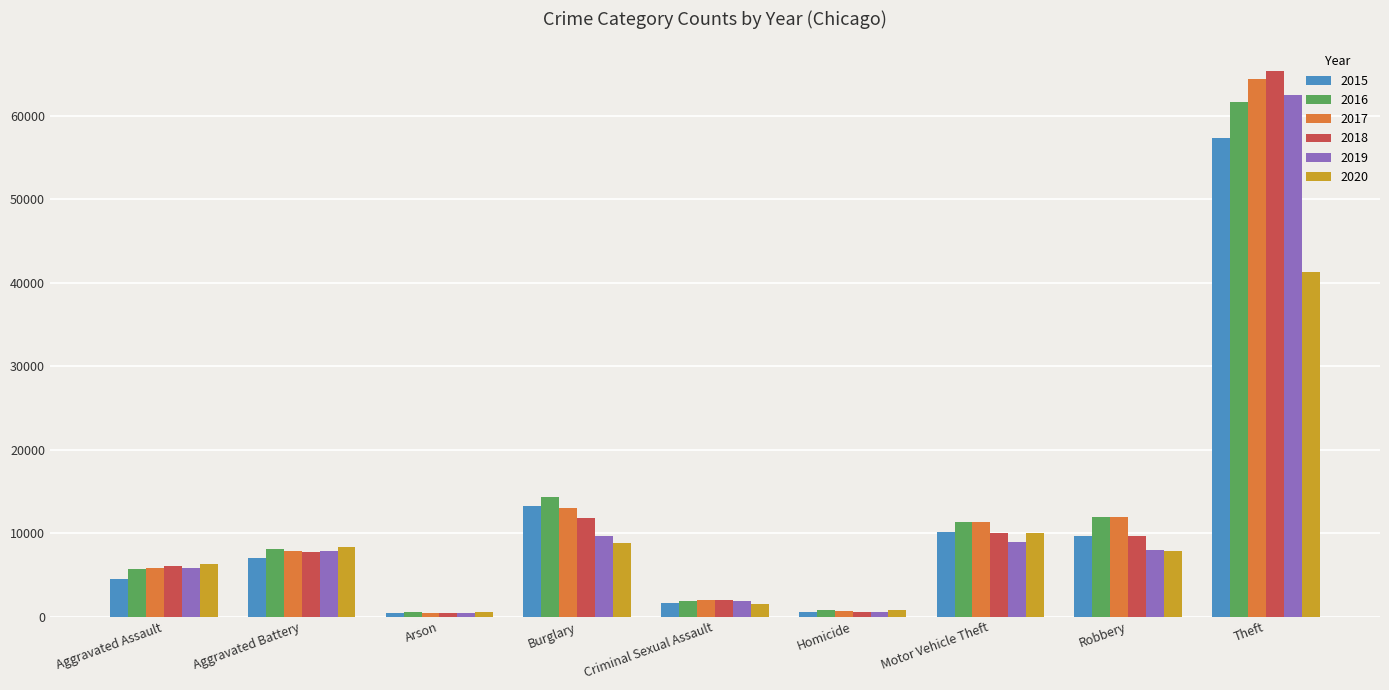

What is the value of the 2015 bar at the 1st from the left?

4480